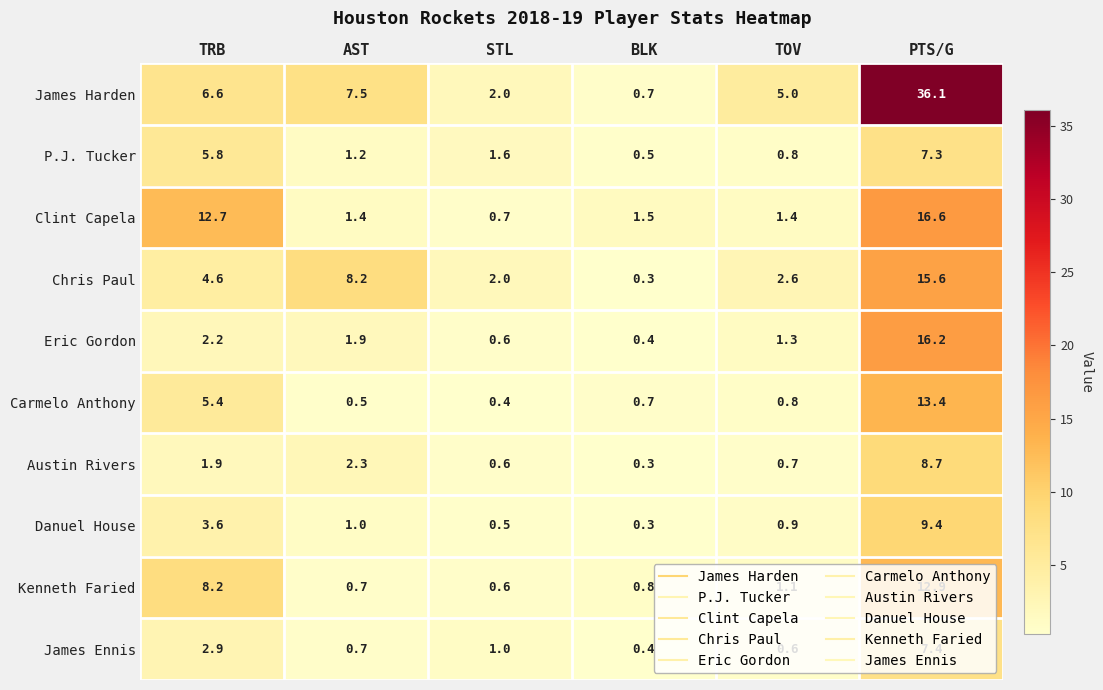

What is the spread (max minus min) of values at TOV?

4.4